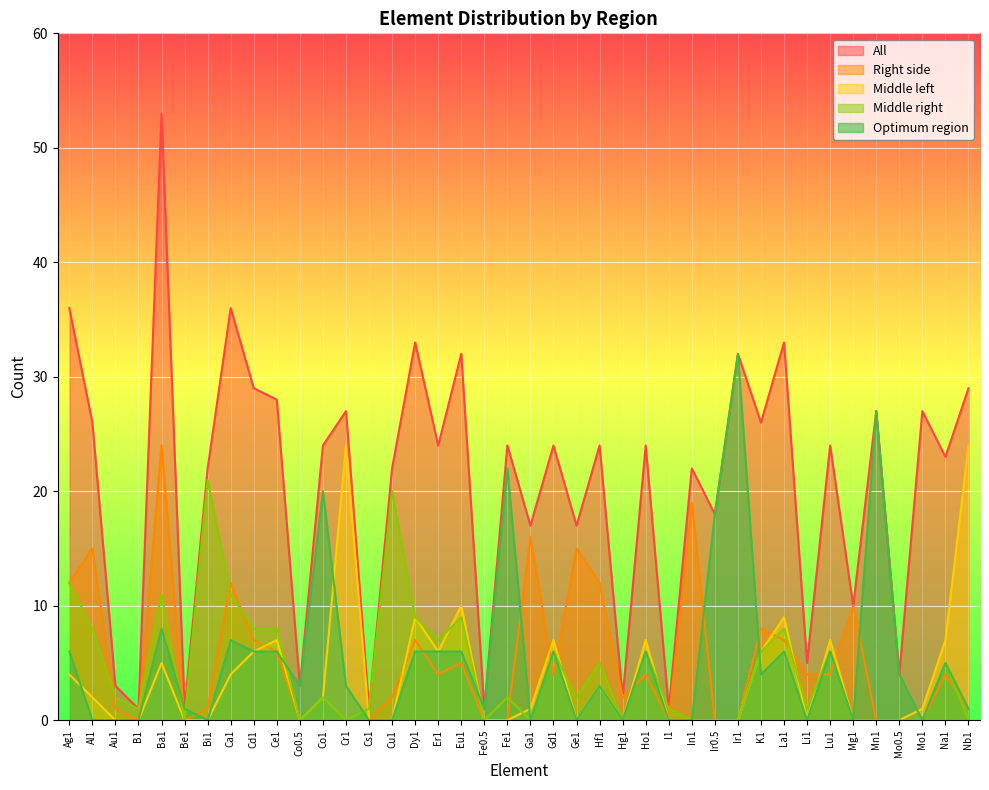

The Middle left series shows 2 at Ba1. True or false?

False